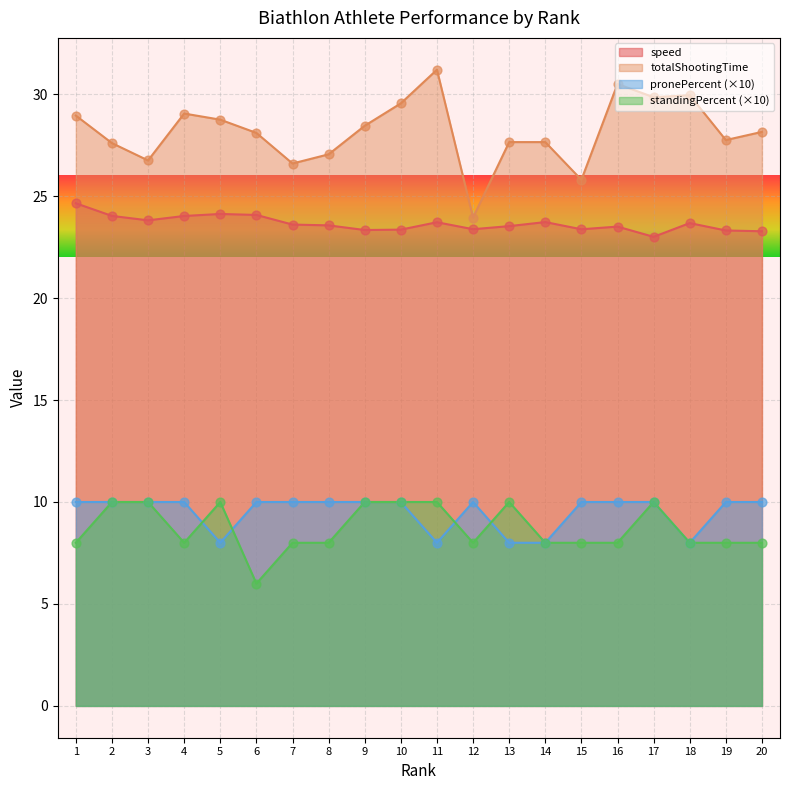

At which category is the sum across all series the highest?

11